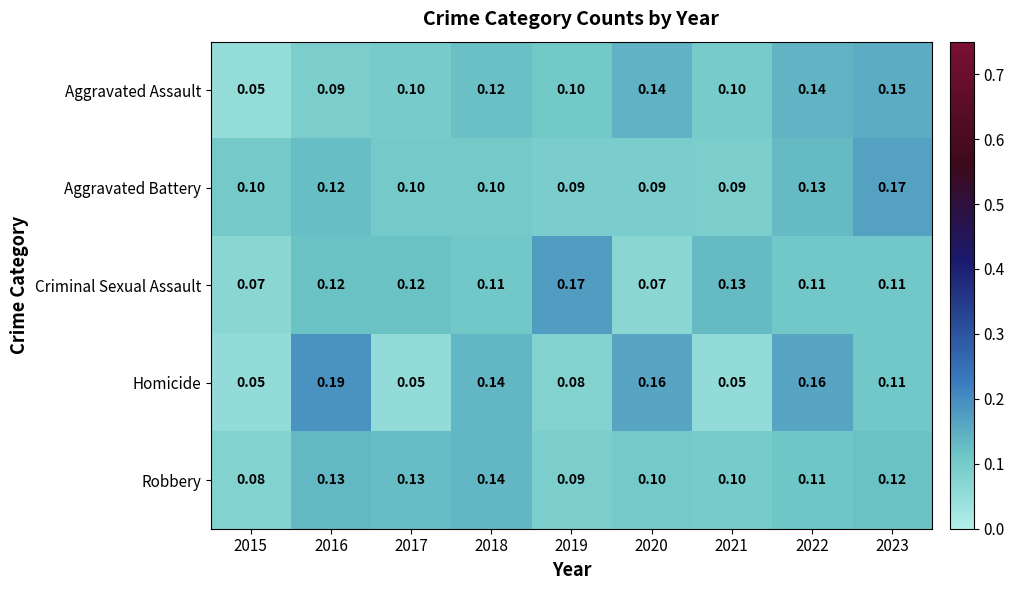

Rank the series at 2020 from lowest to highest value.

Criminal Sexual Assault, Aggravated Battery, Robbery, Aggravated Assault, Homicide